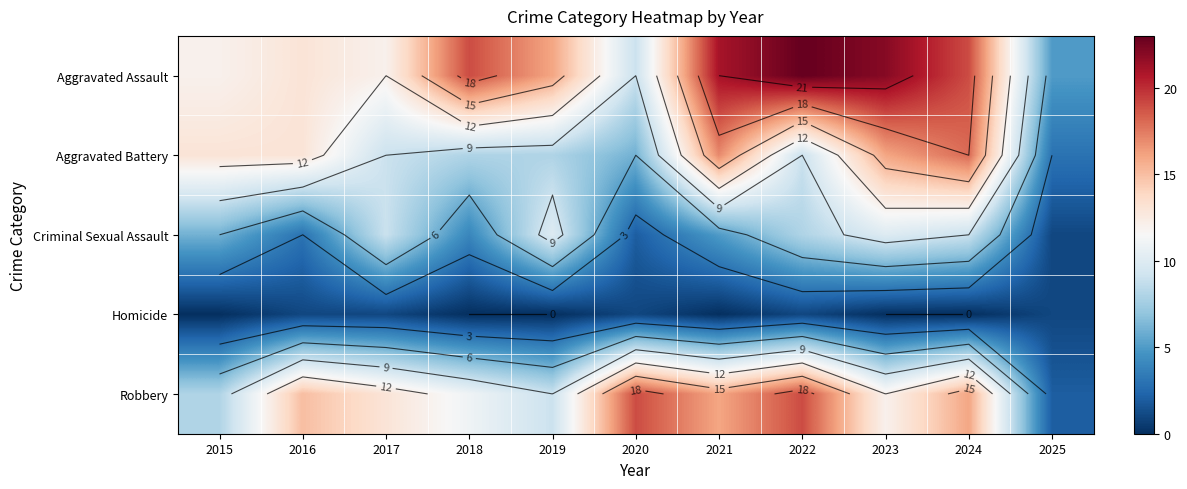

Read the Criminal Sexual Assault value at 2020.

2